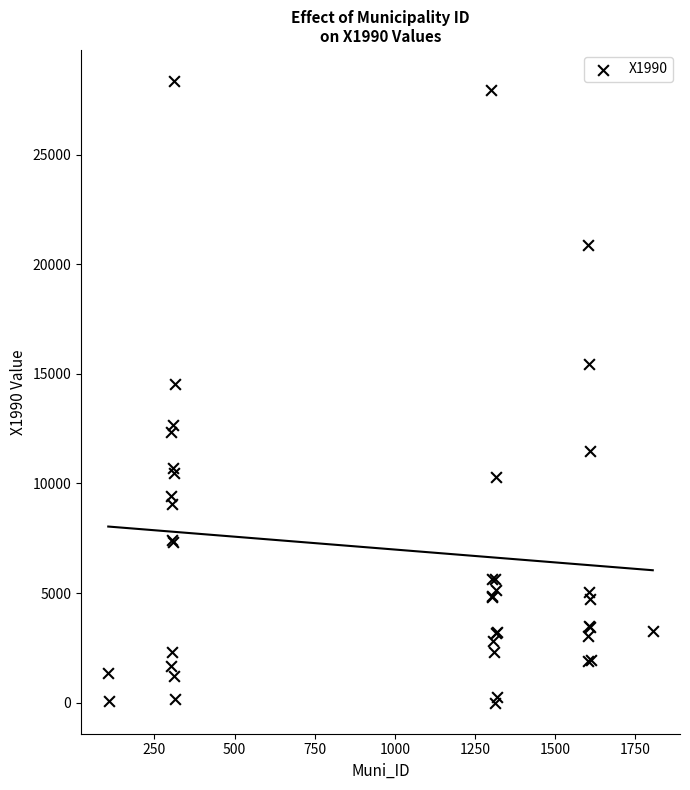

What Y value in the scatter plot is closest to 14176?

14518.2